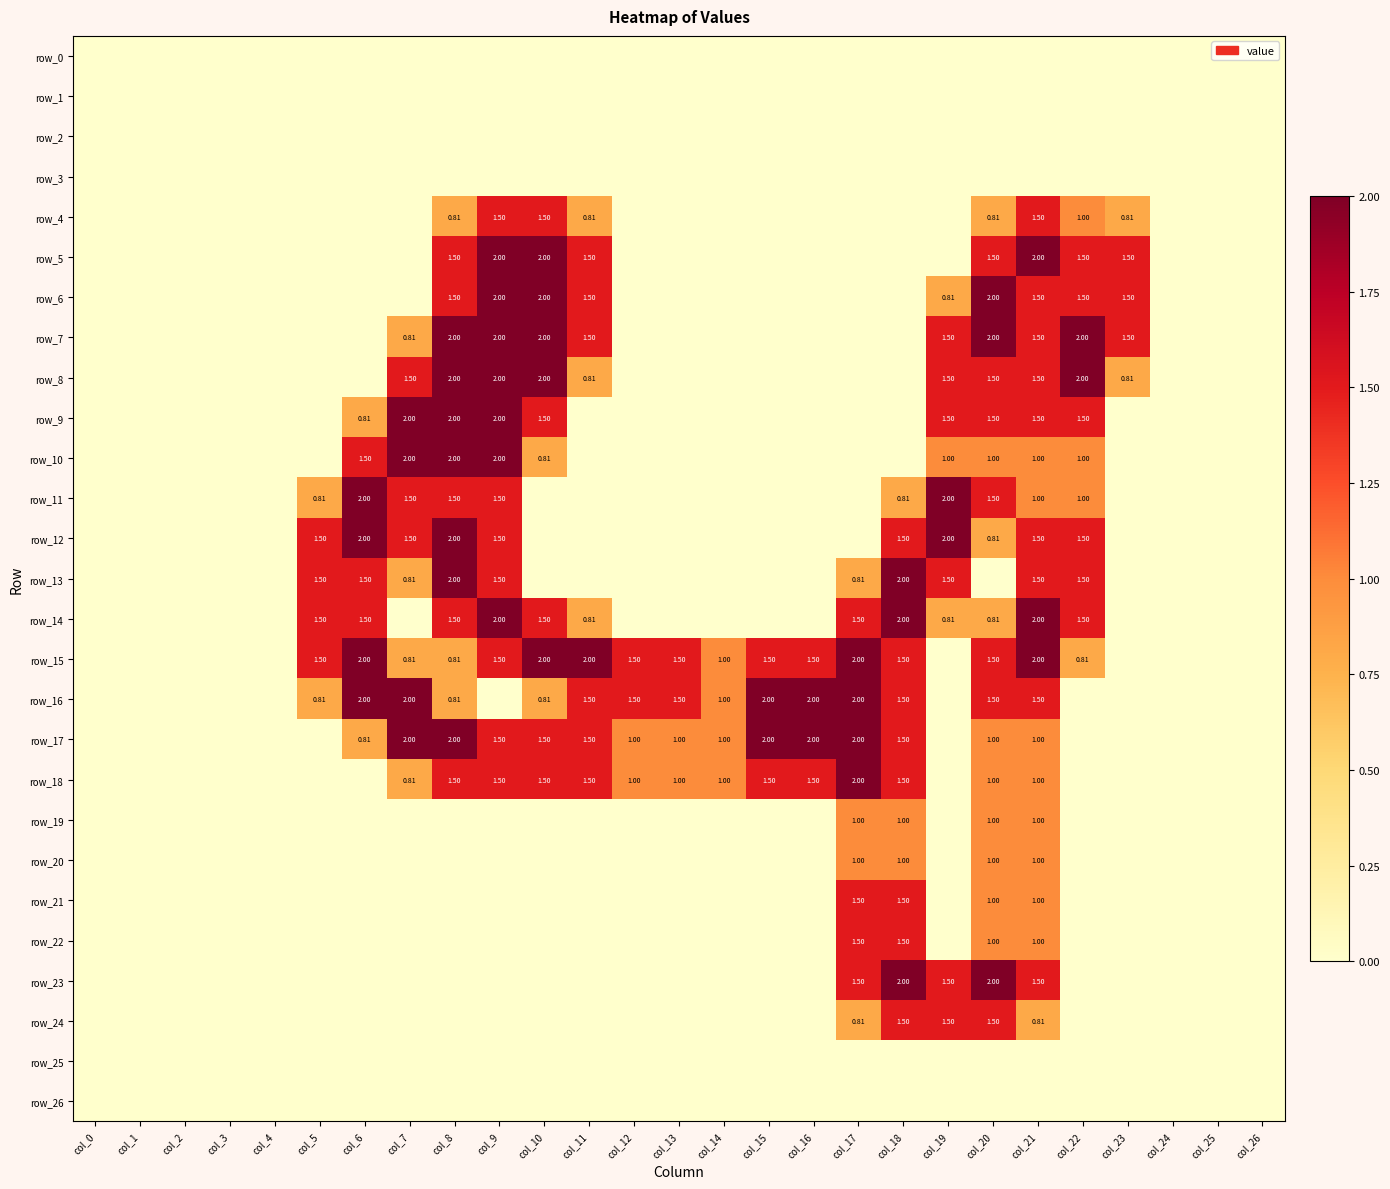

At how many categories does at least one series exceed 1?

18